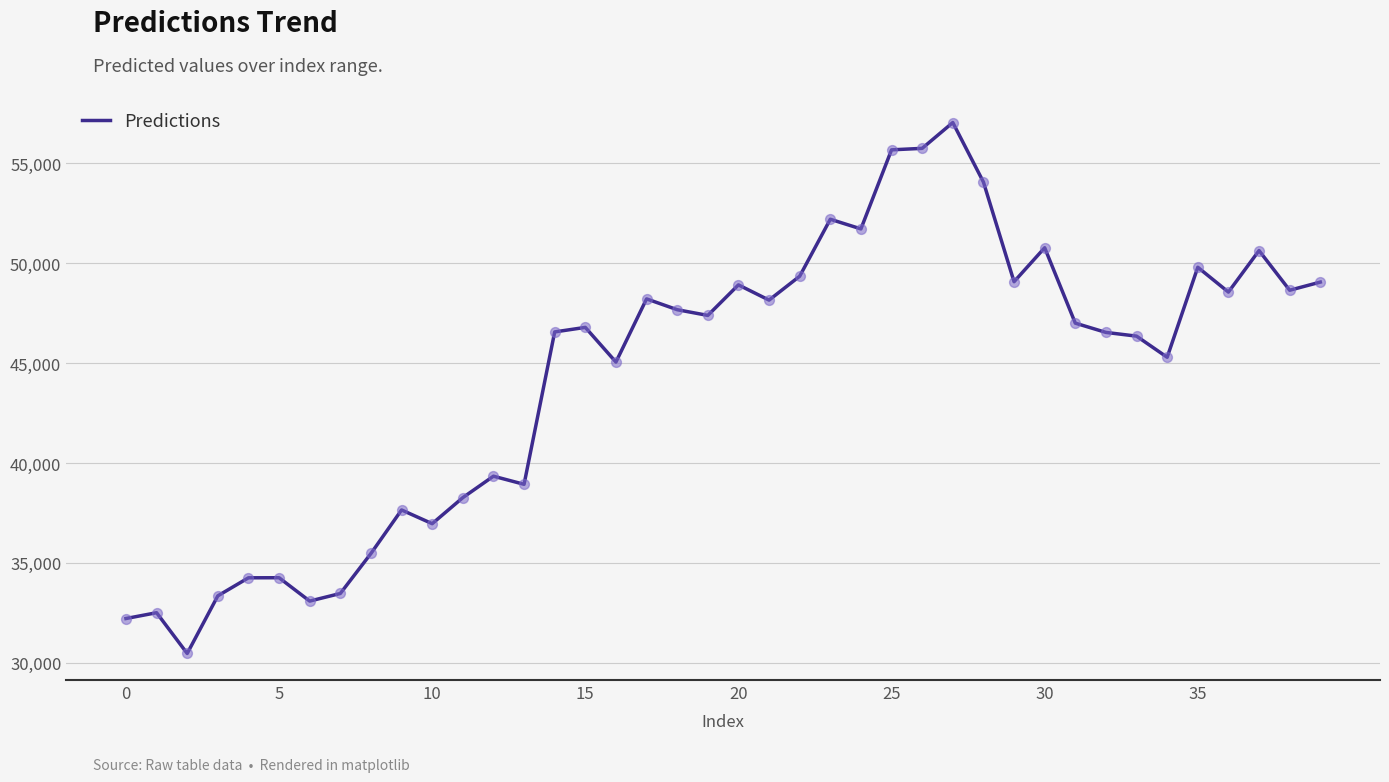

What is the difference between the maximum and minimum values?

26586.3